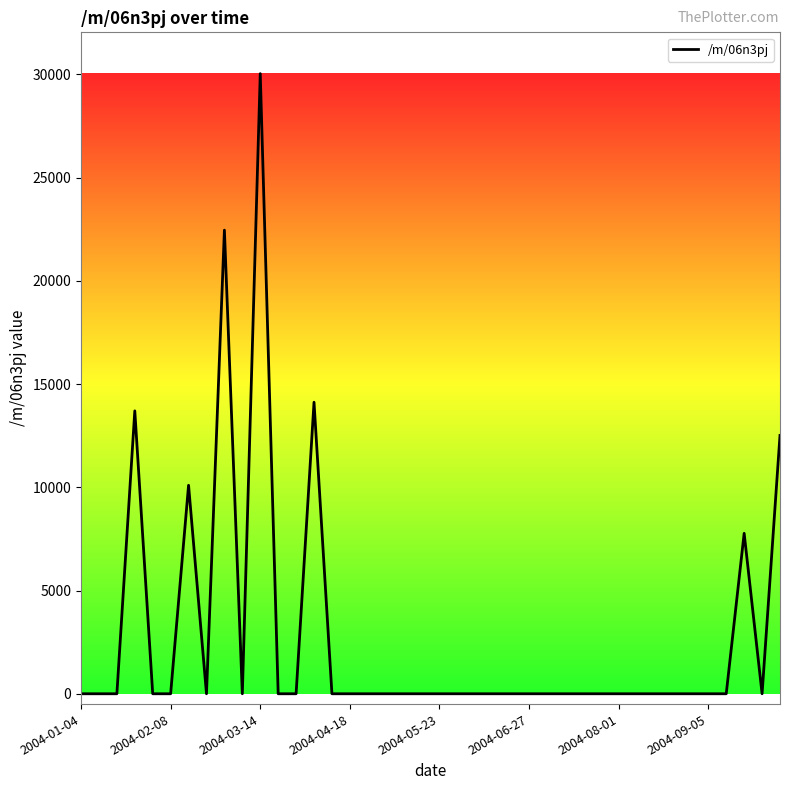

What is the difference between the maximum and minimum values?

30035.1